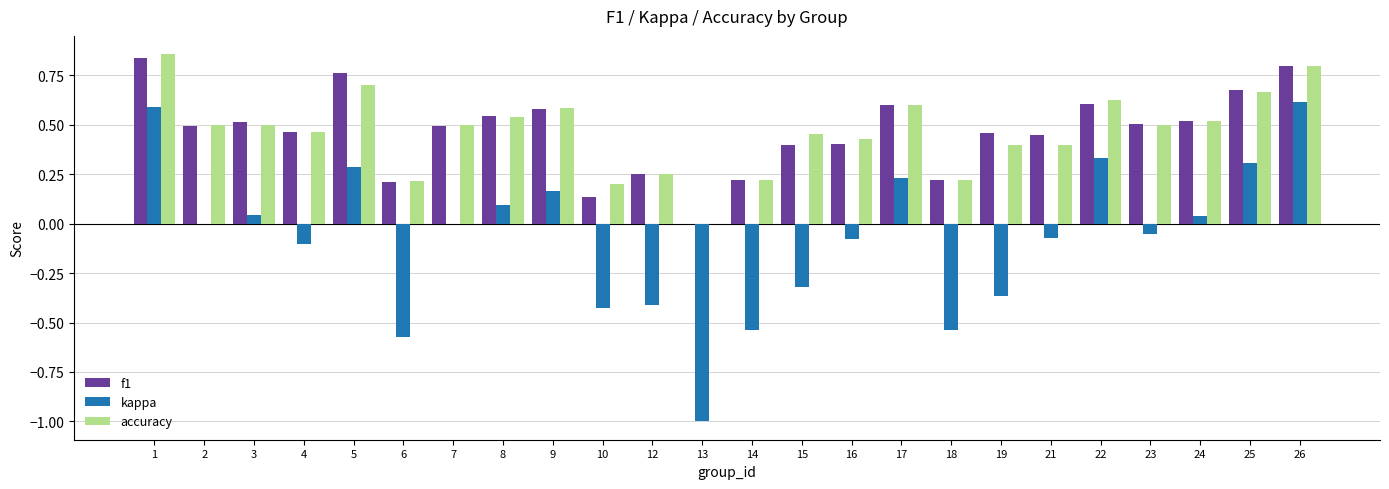

What is the total value across all series at 8?

1.2